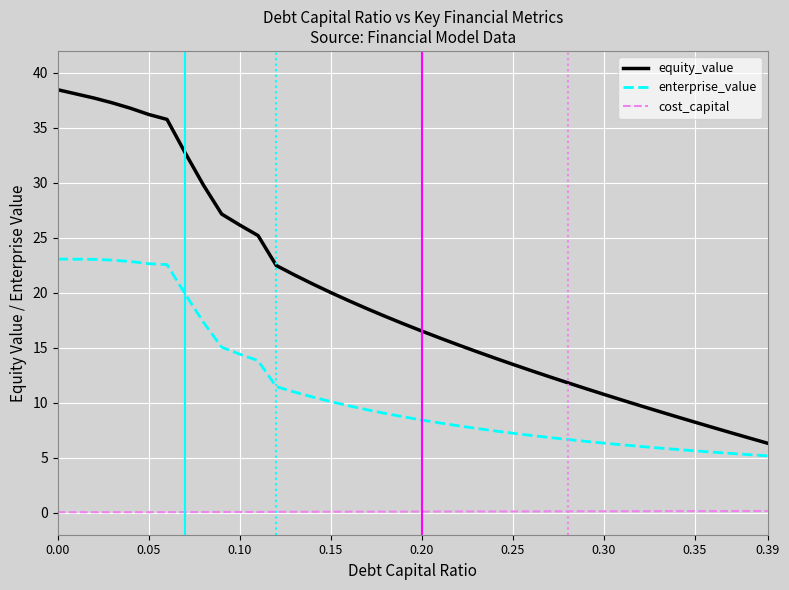

True or false: cost_capital and enterprise_value intersect in this chart.

False